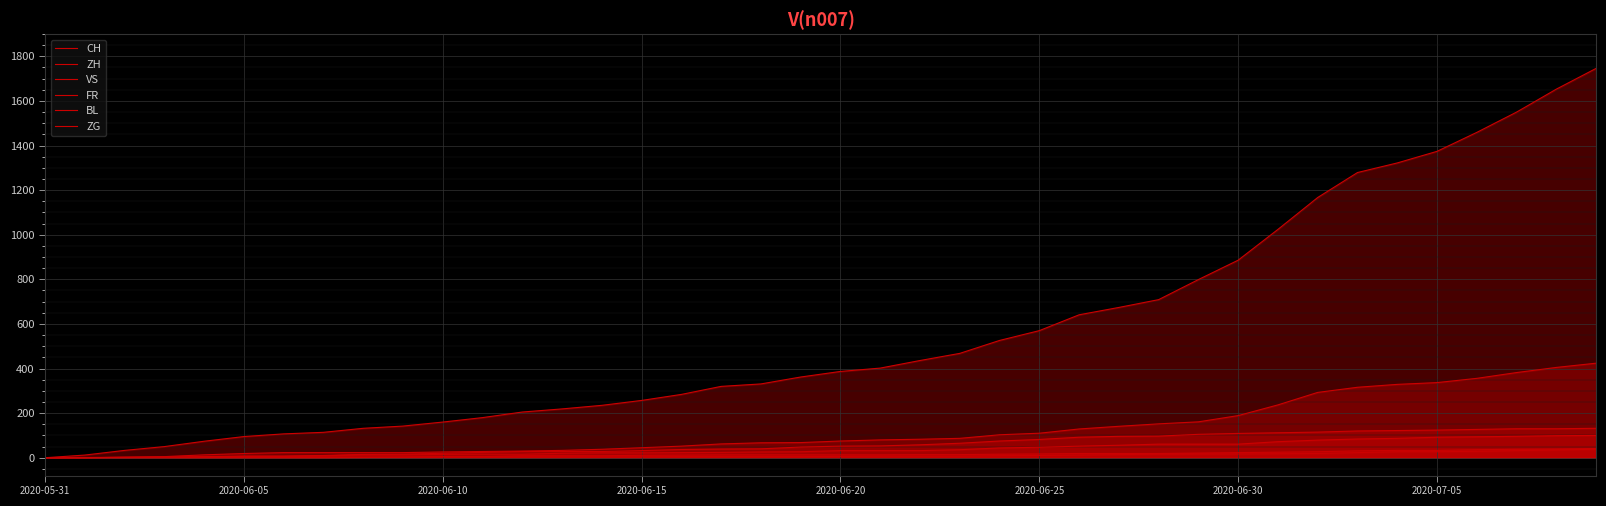

True or false: ZG has more than 2 points higher than both neighbors.

False